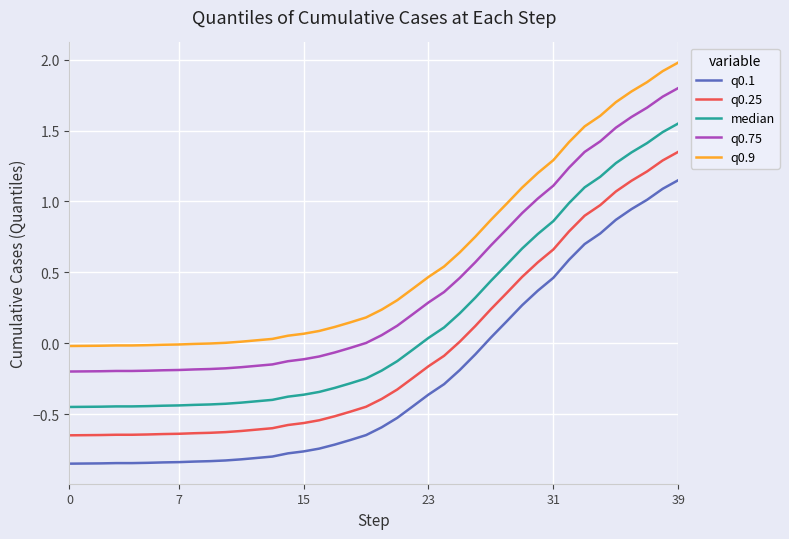

Which series has the largest total across all categories?

q0.9